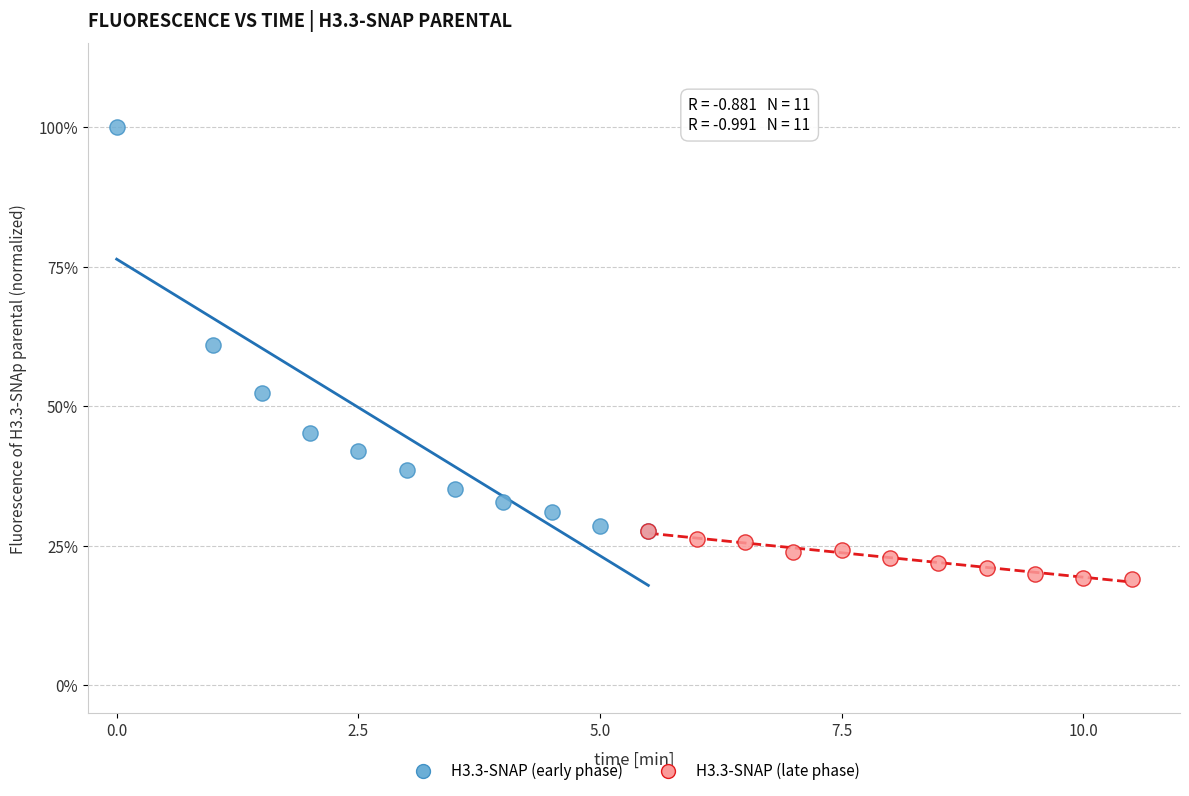

What are all the series names shown in the legend?

H3.3-SNAP (early phase), H3.3-SNAP (late phase)